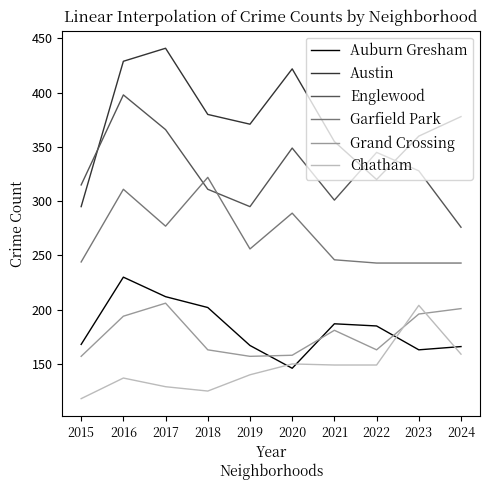

What are all the series names shown in the legend?

Auburn Gresham, Austin, Englewood, Garfield Park, Grand Crossing, Chatham